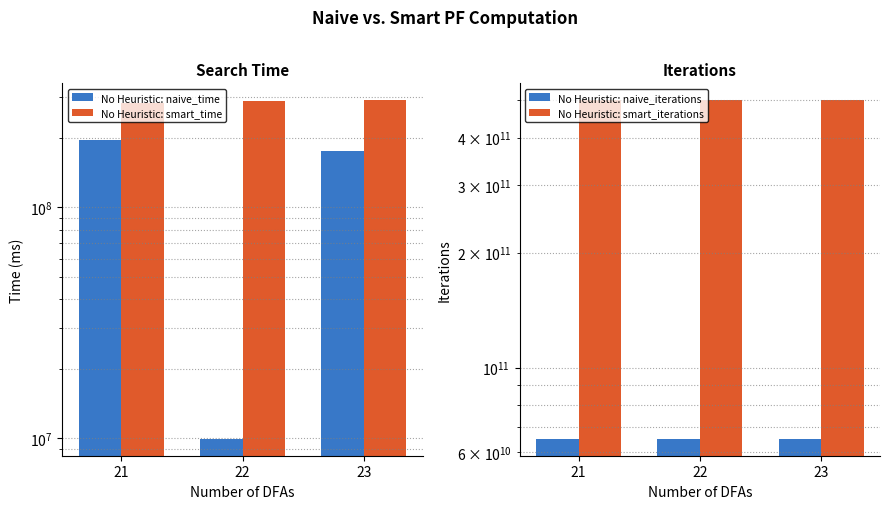

Where does the No Heuristic: naive_iterations series first go above 65136129840?

23